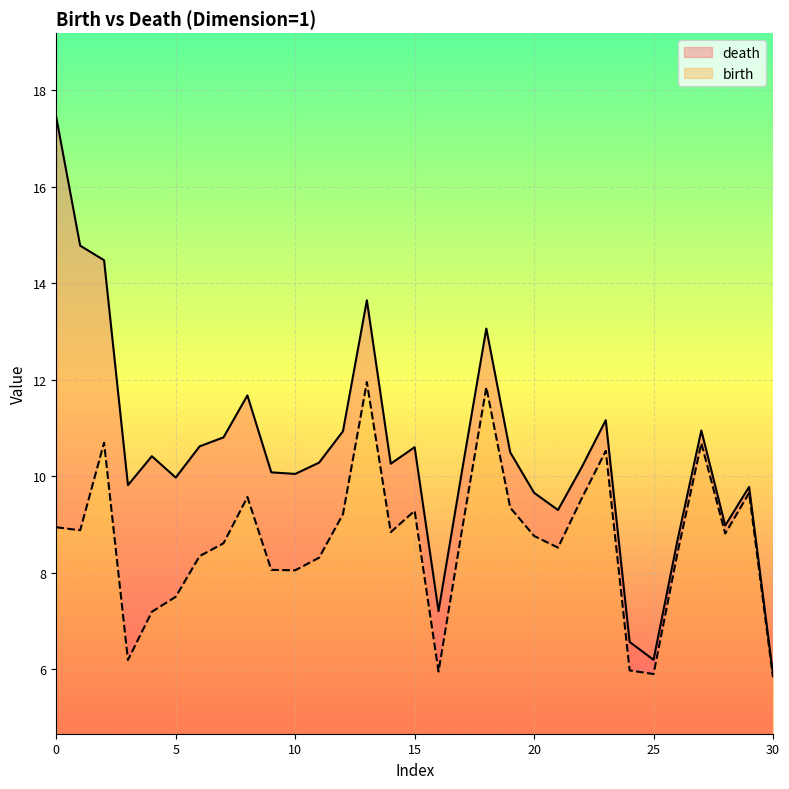

What is the difference between the maximum and minimum values in the birth series?

6.1